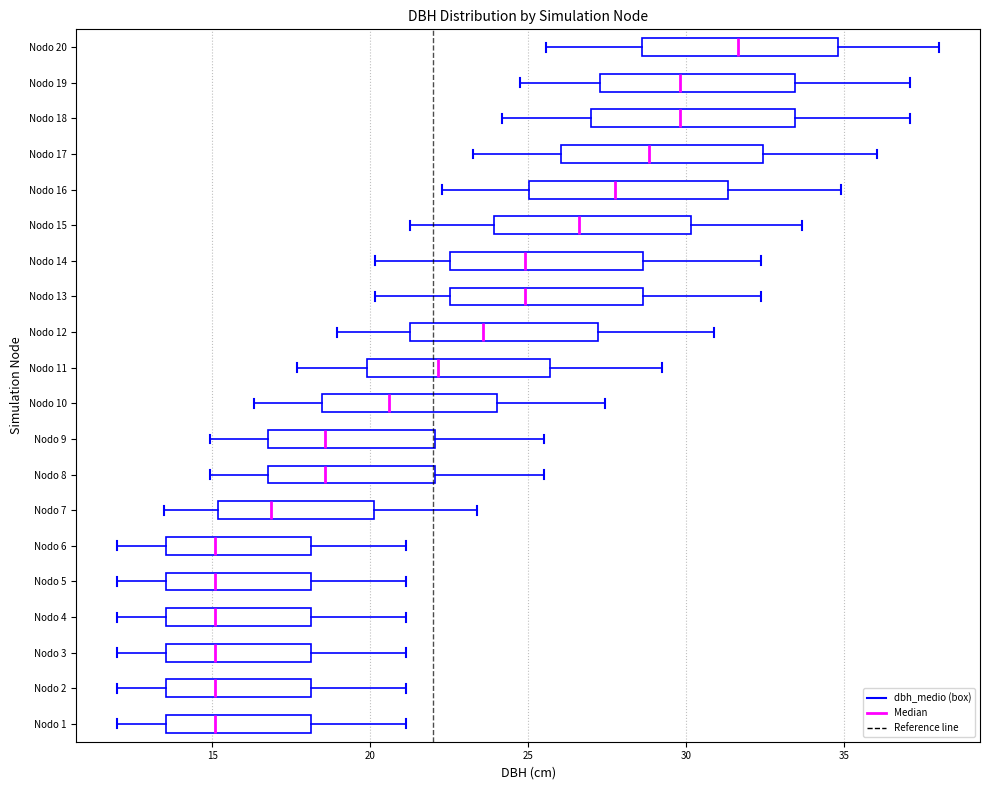

Which box has the furthest to the right median line?

Nodo 20